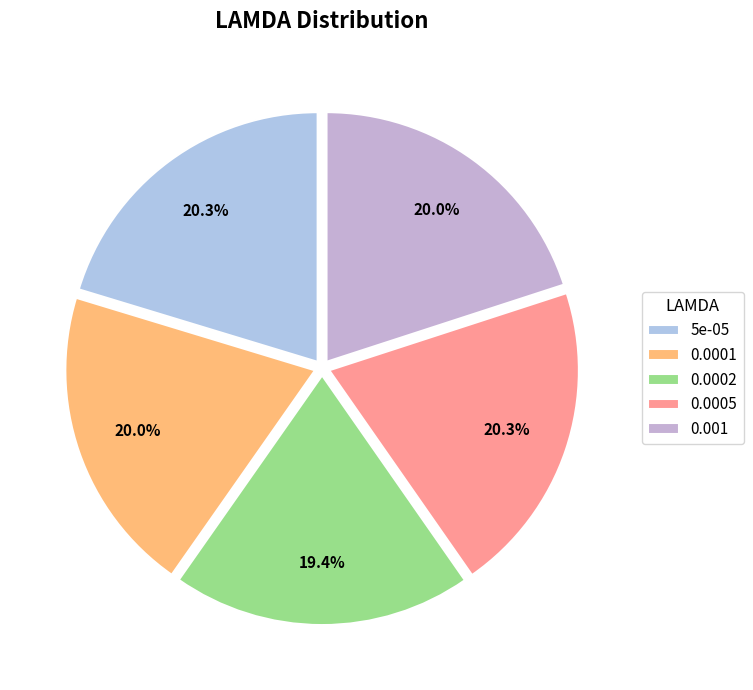

How many slices are in this pie chart?

5